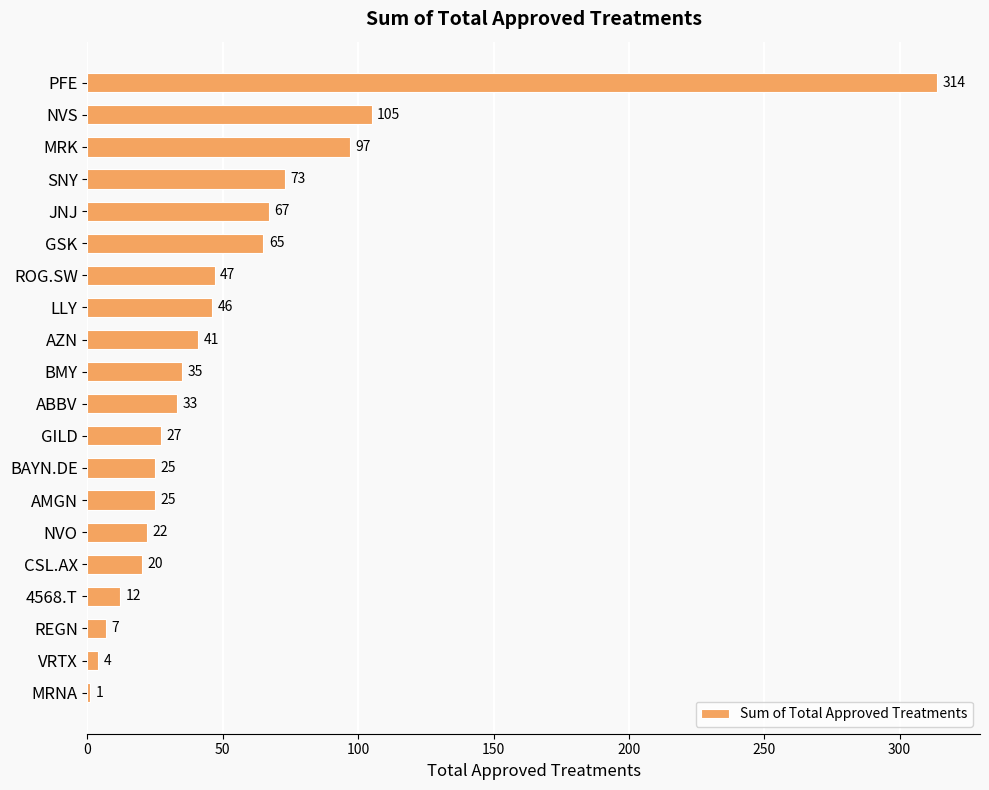

The chart shows a value of 35 at BMY. True or false?

True